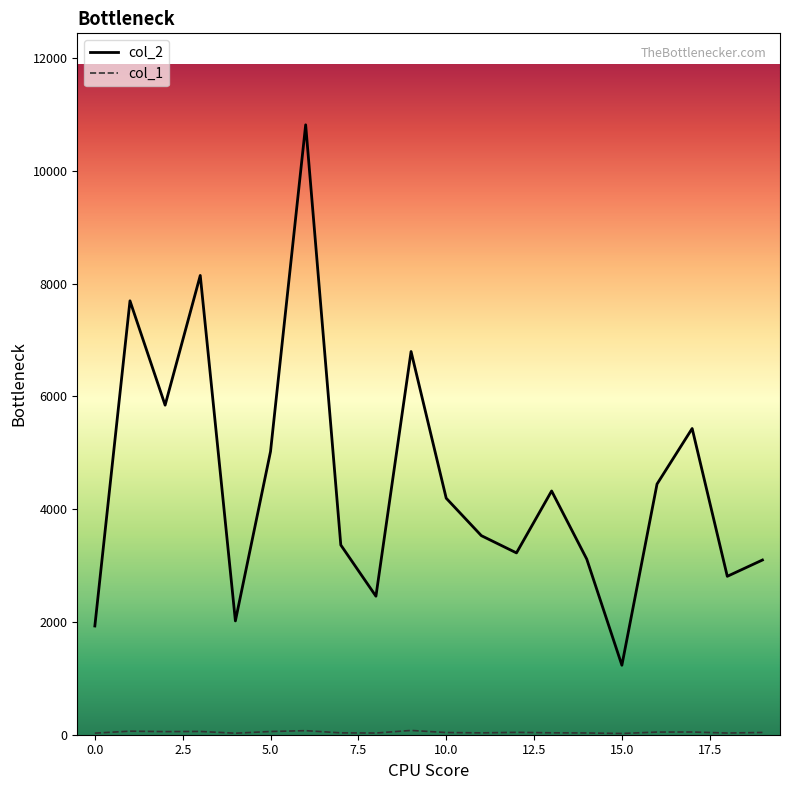

How many interior local valleys does the col_2 series have?

6